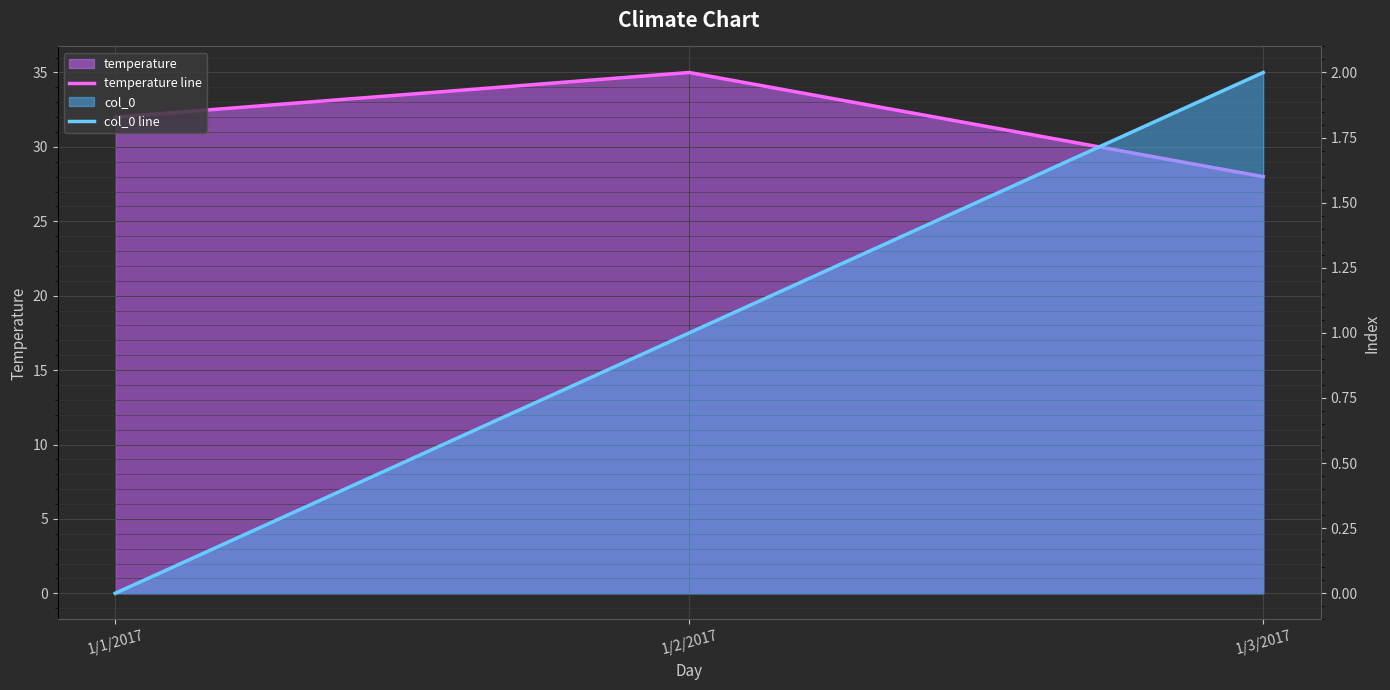

How many temperature line values are between 28 and 35?

3